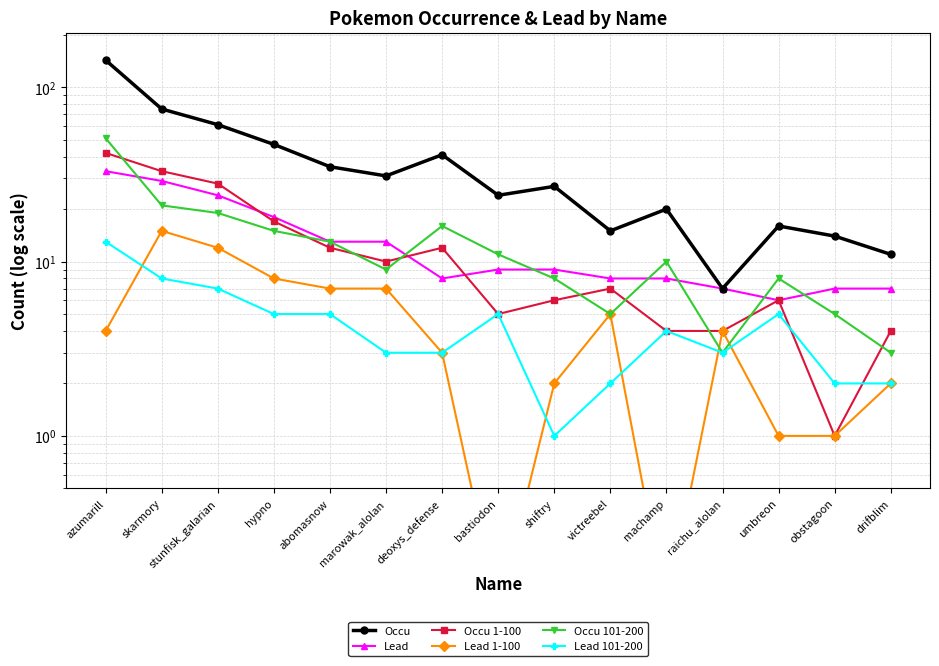

Which series changed the most between hypno and abomasnow?

Occu